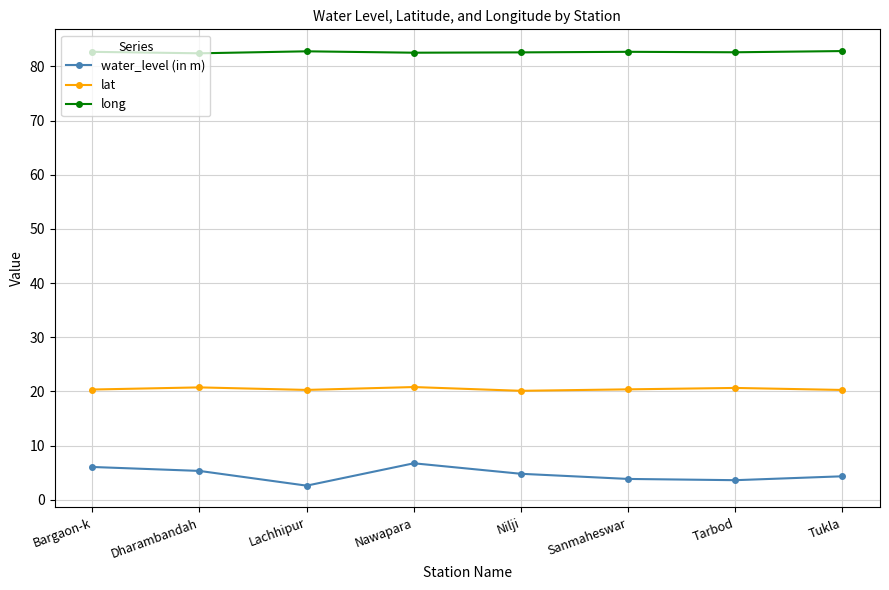

Is the value of long at Nawapara greater than the value of water_level (in m) at Nawapara?

Yes